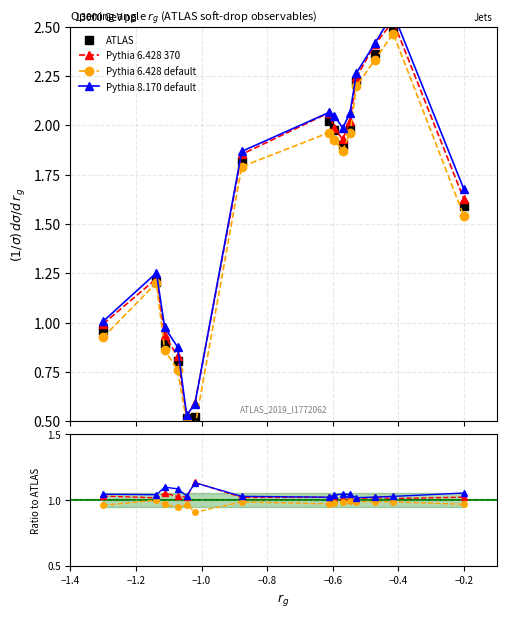

What is the value of the ATLAS point at the 1st from the left?

1.0